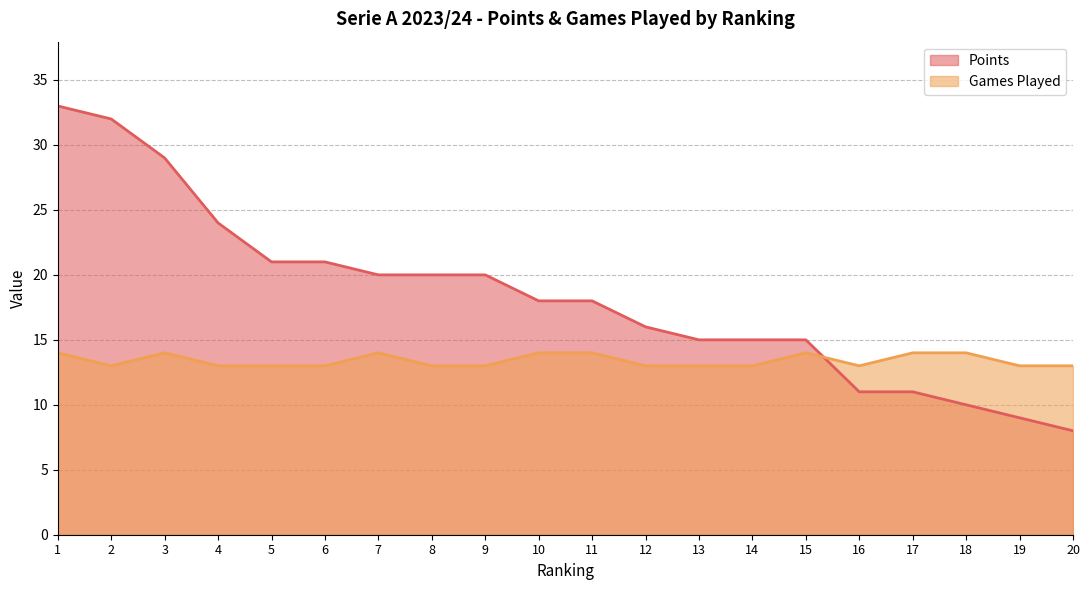

True or false: Points and Games Played cross at least once.

True